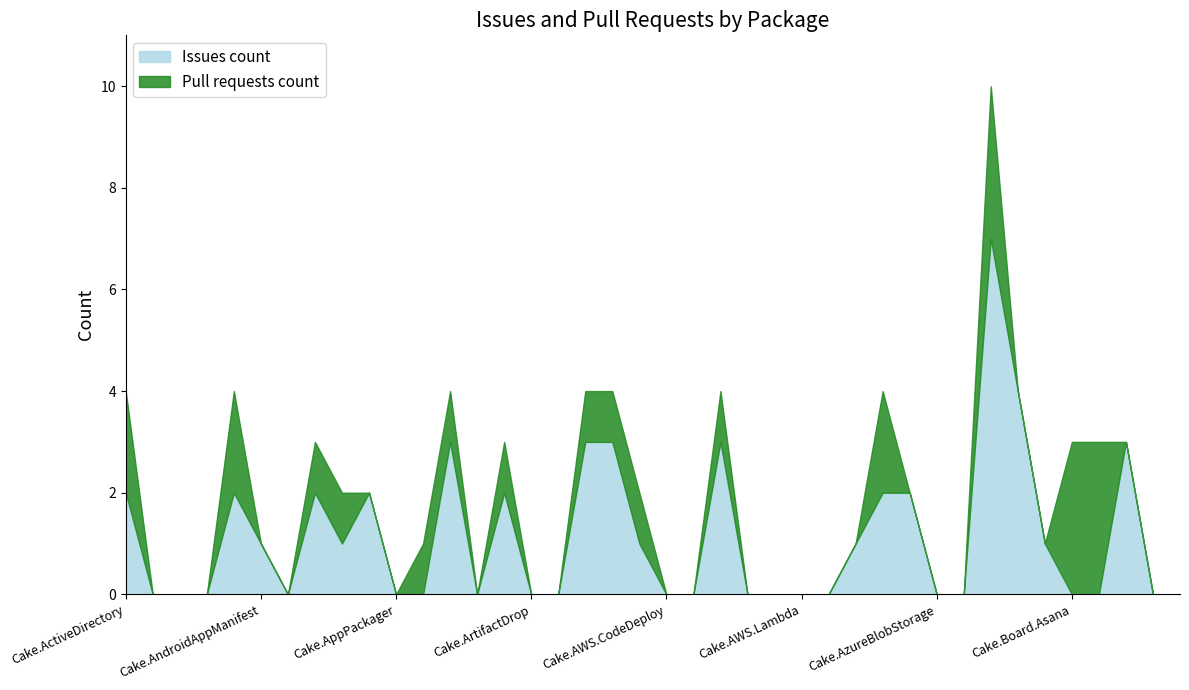

Where do Pull requests count and Issues count first cross each other?

Cake.AppVeyor and Cake.APT.Module